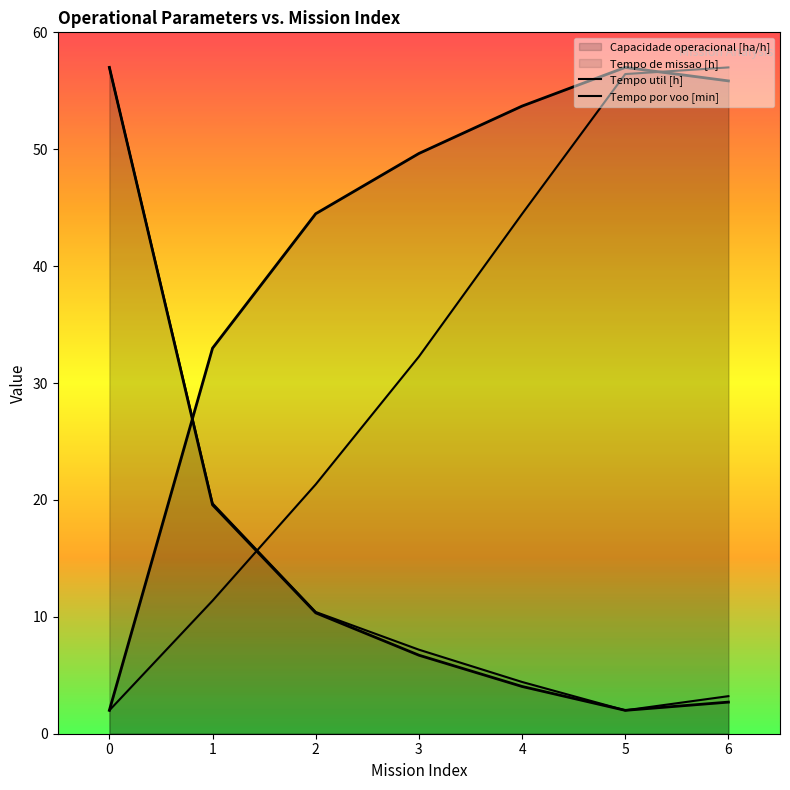

Which series has the widest spread of values?

Tempo util [h]